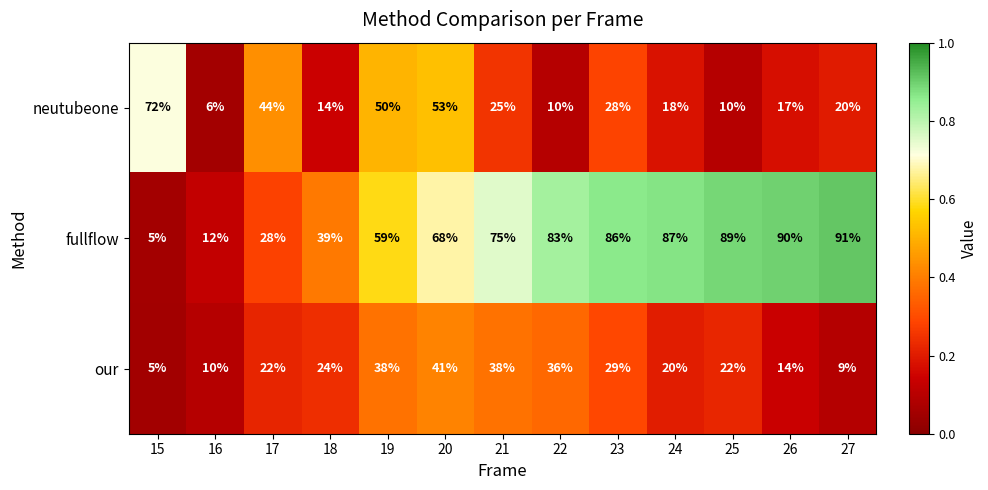

At 23, list the series in order from largest to smallest.

fullflow, our, neutubeone